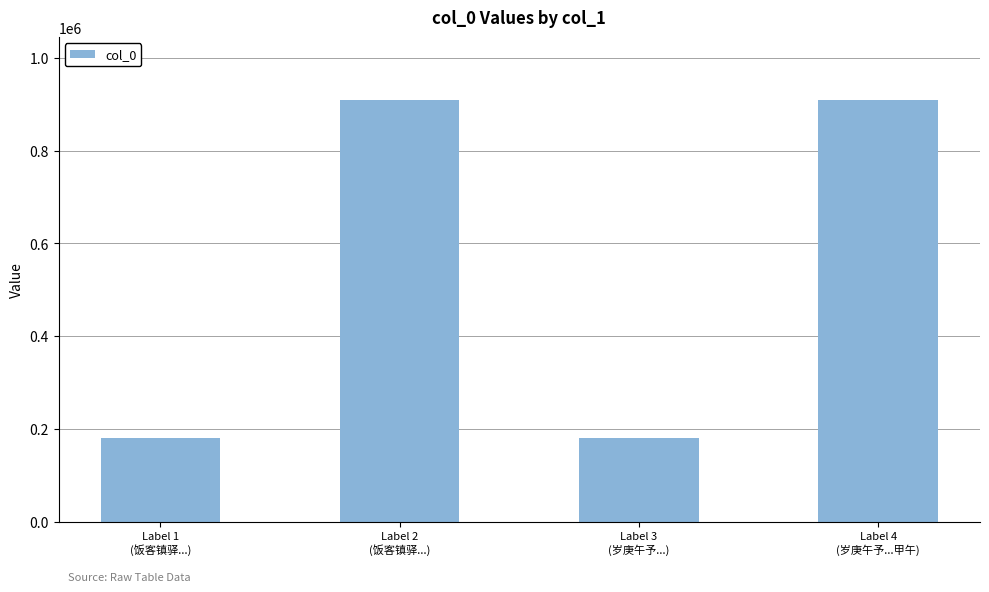

What position from the right is Label 2
(饭客镇驿...)?

3